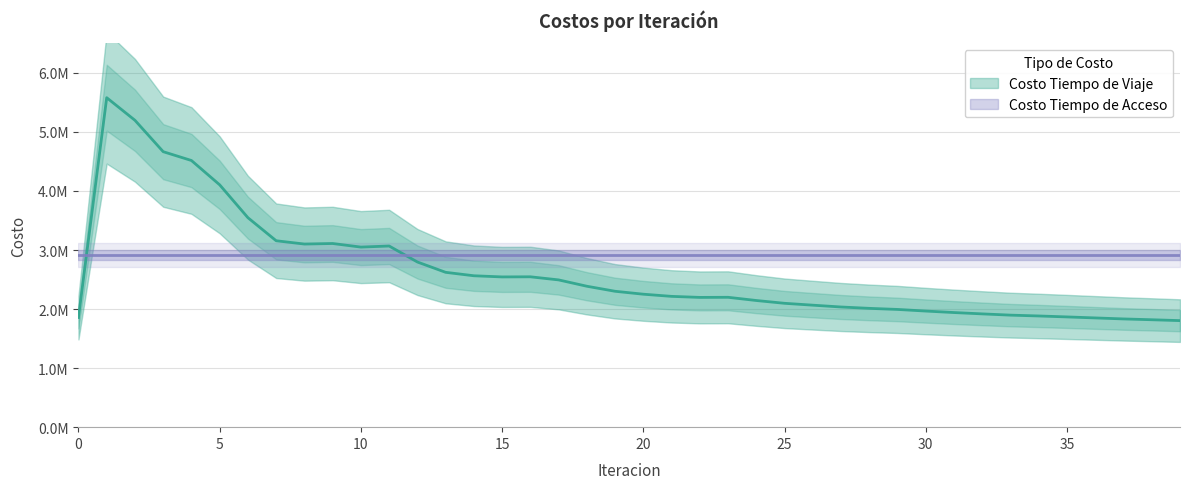

What is the difference between the maximum and minimum values?

3775373.9